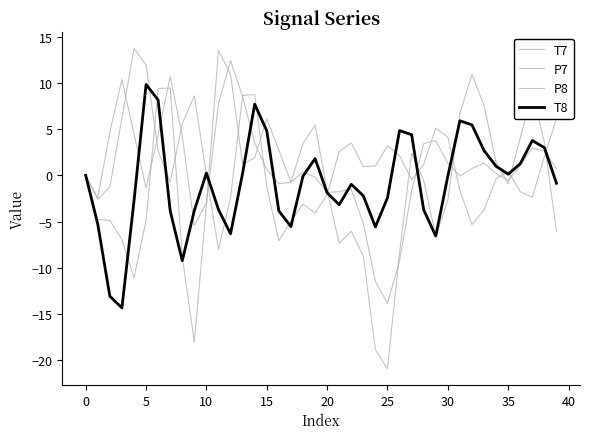

True or false: P7 has more than 2 points higher than both neighbors.

True